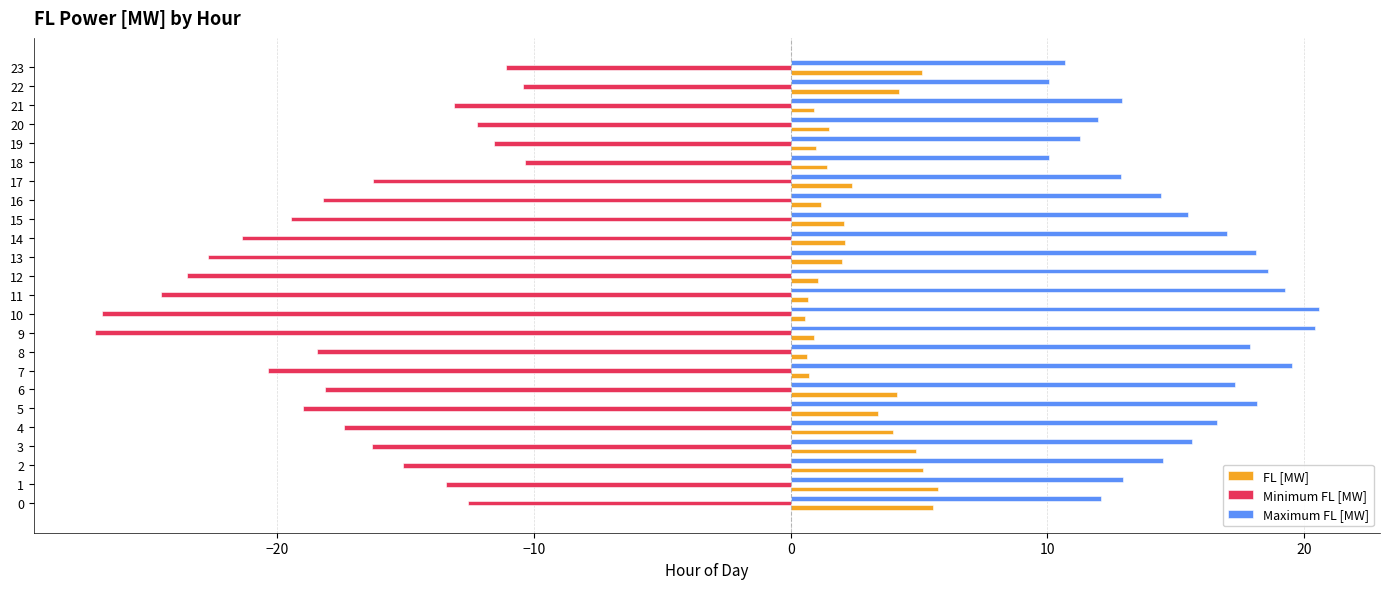

What is the greatest value displayed?

20.6